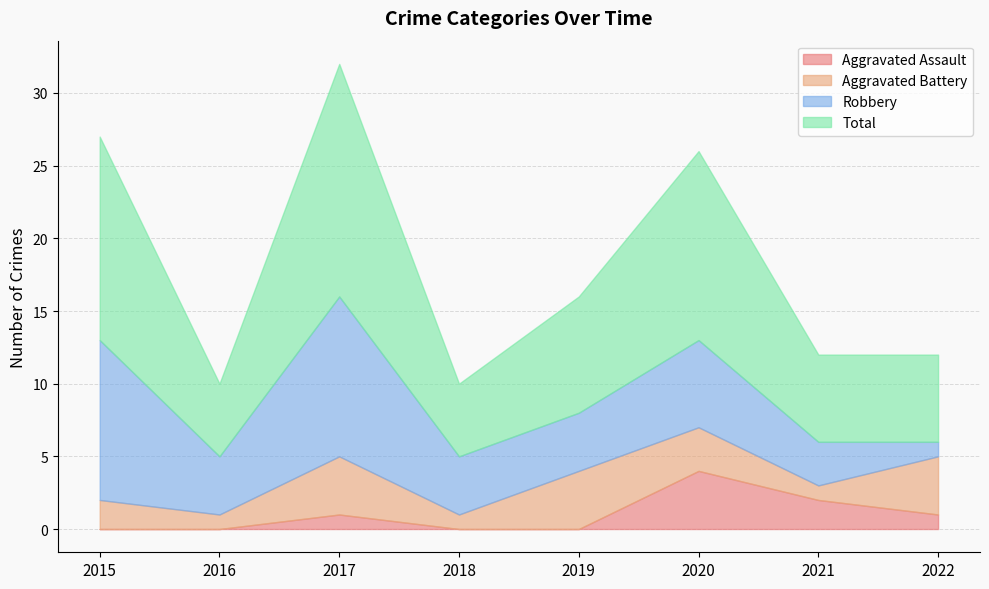

True or false: Aggravated Battery has more than 1 points higher than both neighbors.

True